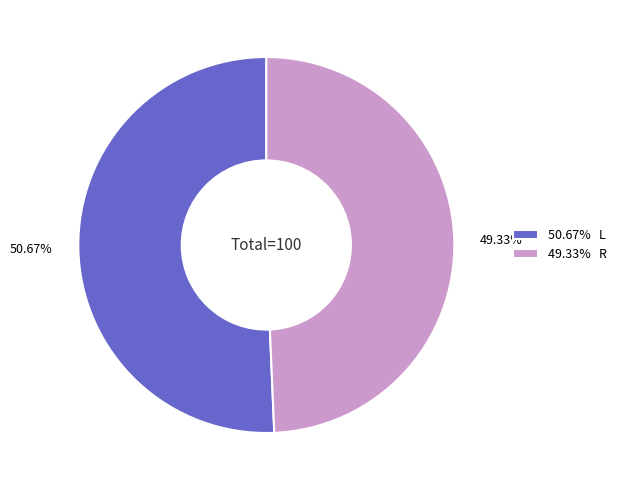

Count the number of slices in the pie.

2